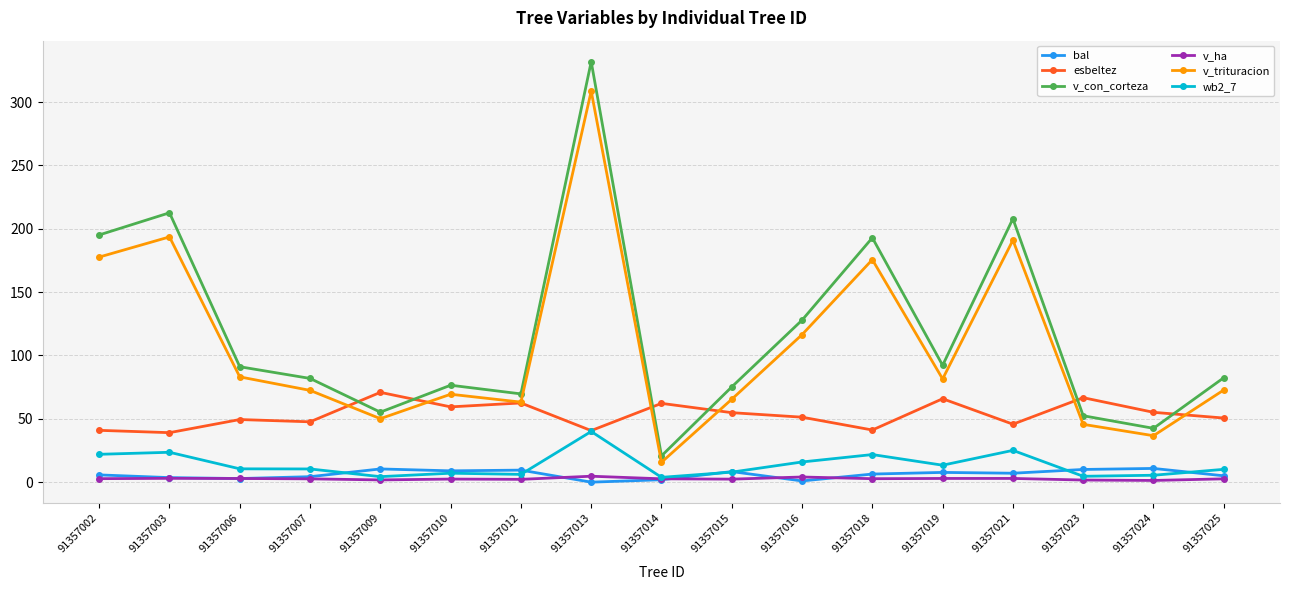

List the series in order of their peak value, lowest first.

v_ha, bal, wb2_7, esbeltez, v_trituracion, v_con_corteza